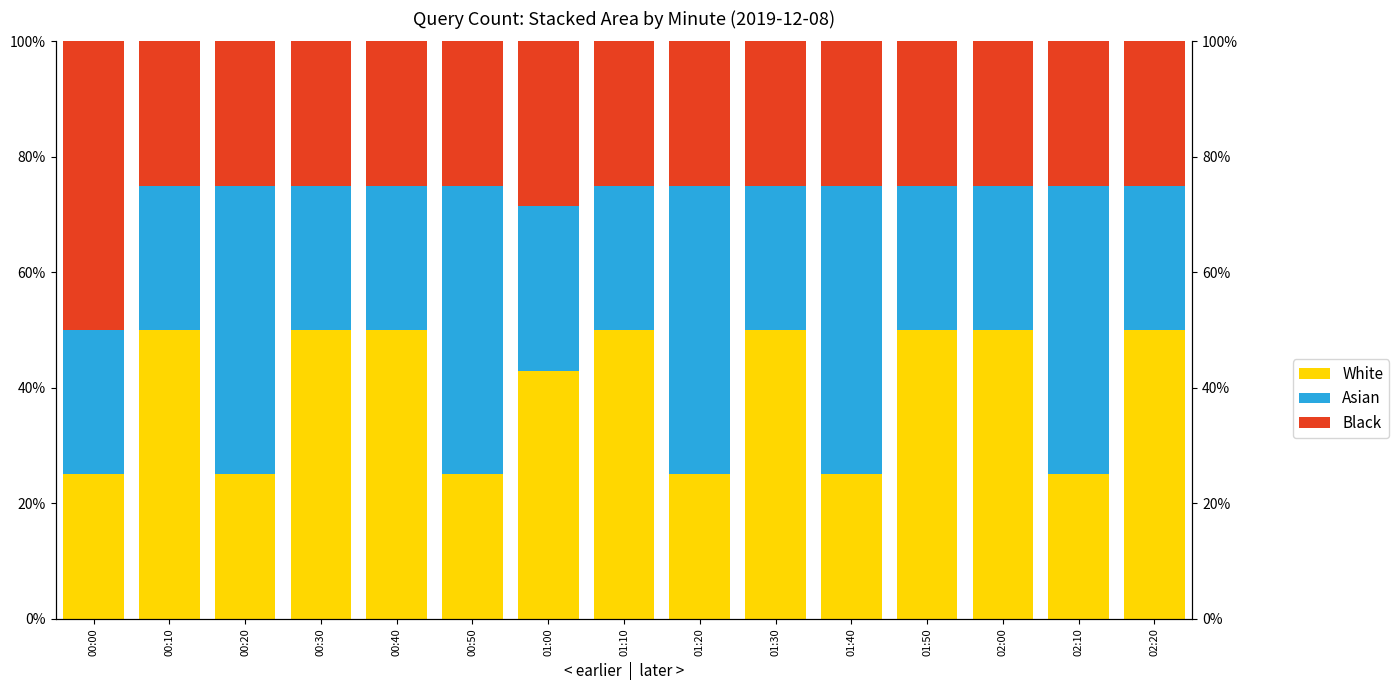

How many bars are there in each group?

3